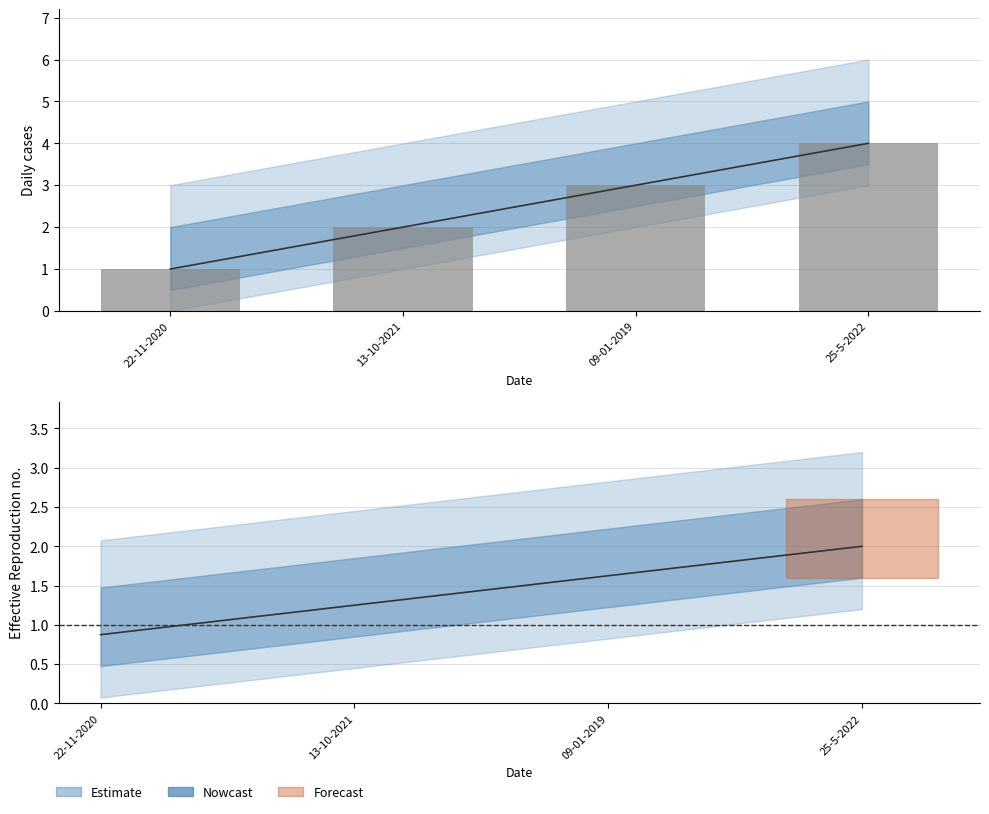

What is the sum of the values at 22-11-2020 and 13-10-2021?

3